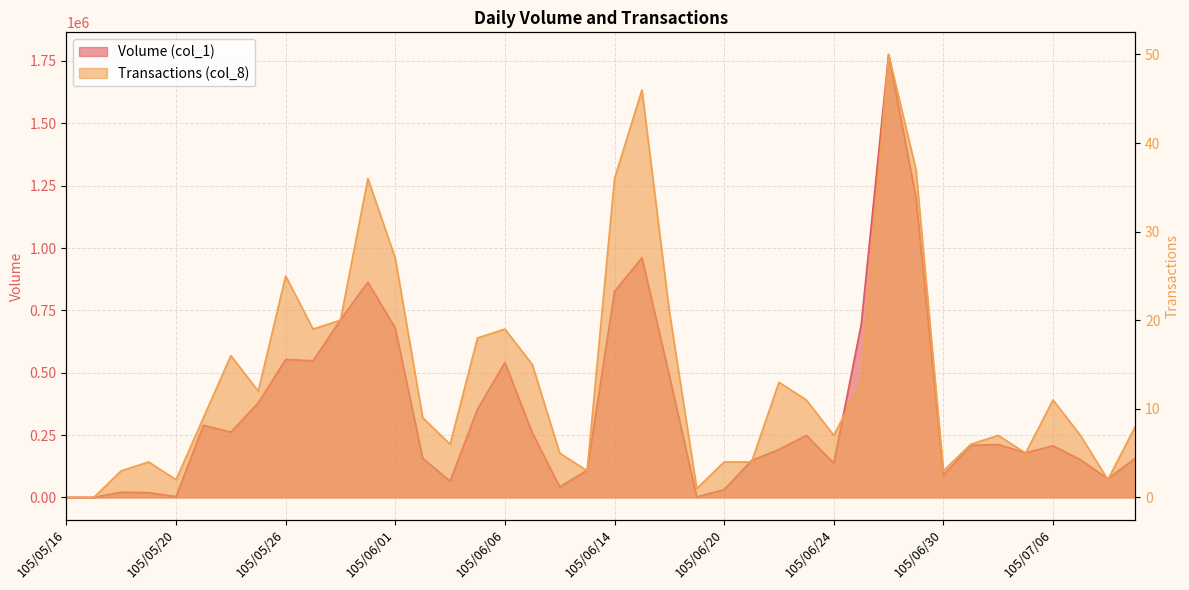

Reading left to right, list all the values displayed in this chart.

Volume (col_1): 0	0	21000	19000	3000	289000	262000	379000	553000	548000	712000	863000	679000	157000	65000	354000	541000	259000	42000	109000	826000	961000	489000	2000	31000	148000	192000	249000	137000	693000	1776000	1202000	90000	209000	212000	179000	207000	151000	75000	157000
Transactions (col_8): 0	0	3	4	2	9	16	12	25	19	20	36	27	9	6	18	19	15	5	3	36	46	21	1	4	4	13	11	7	13	50	37	3	6	7	5	11	7	2	8